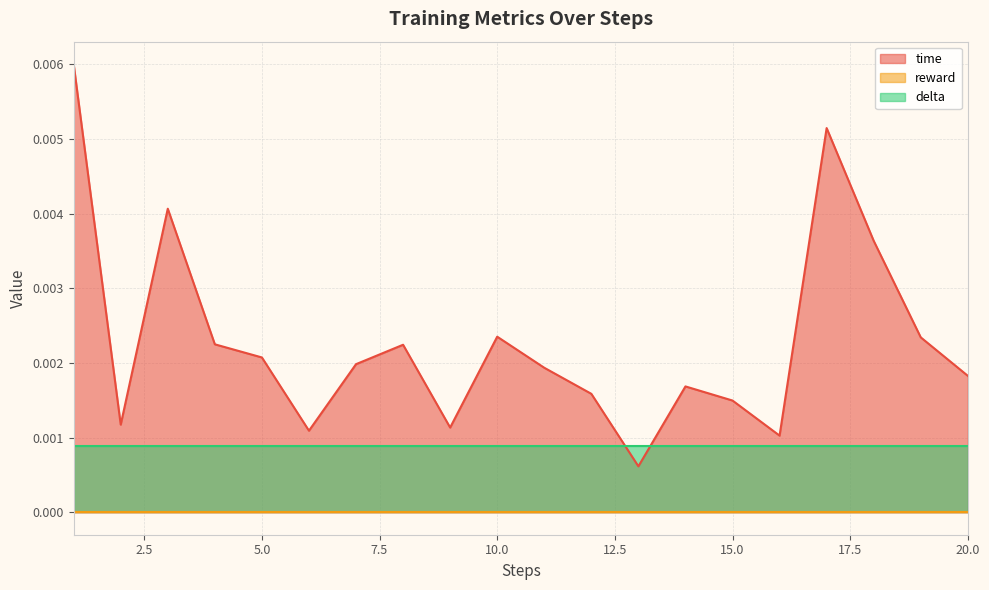

Which series changed the most between 2 and 10?

time